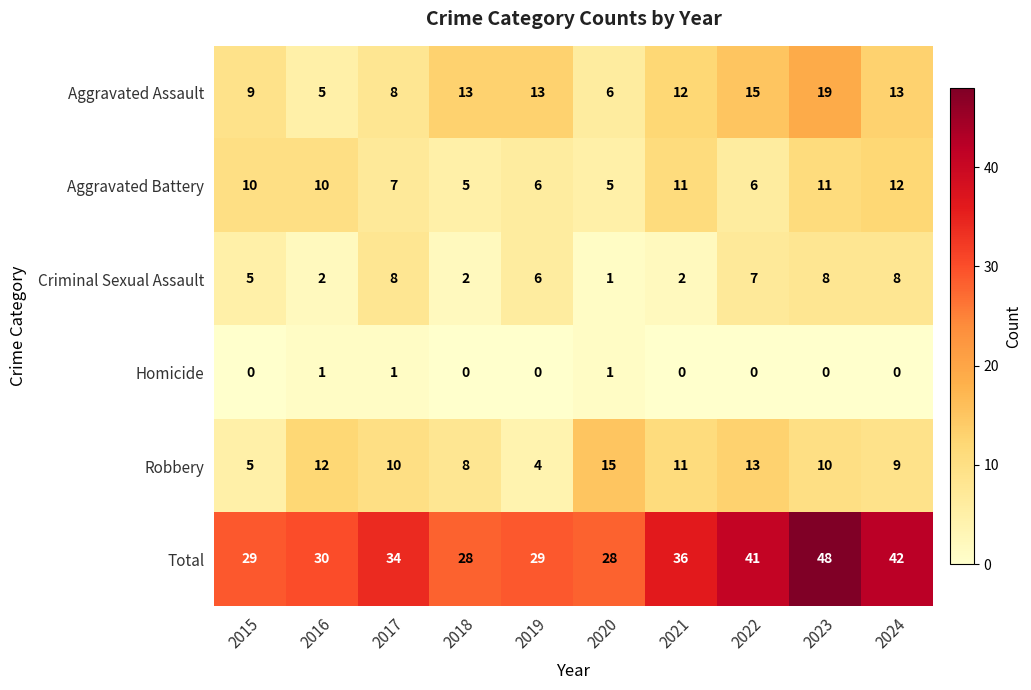

The value of Homicide at 2016 is 1. True or false?

True